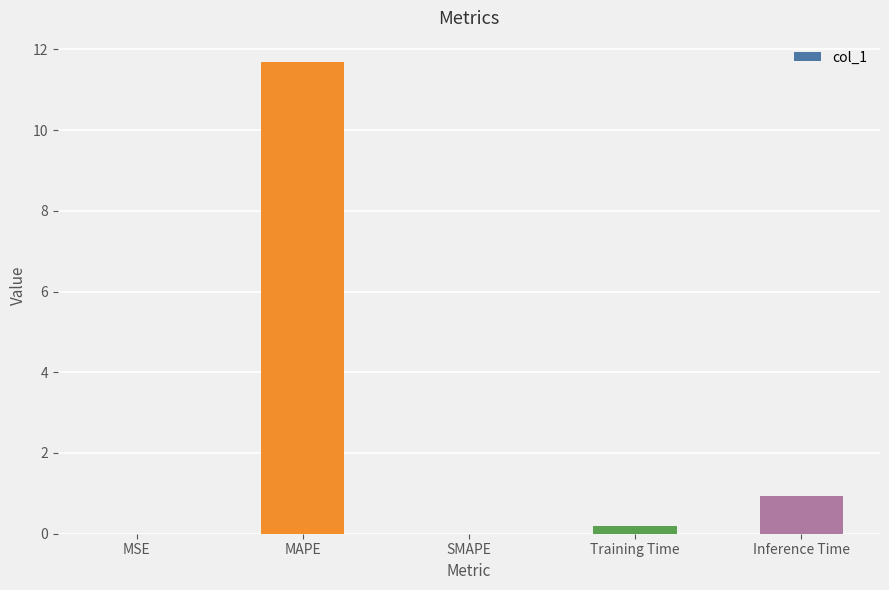

Is it true that the value at SMAPE is 0.0?

True